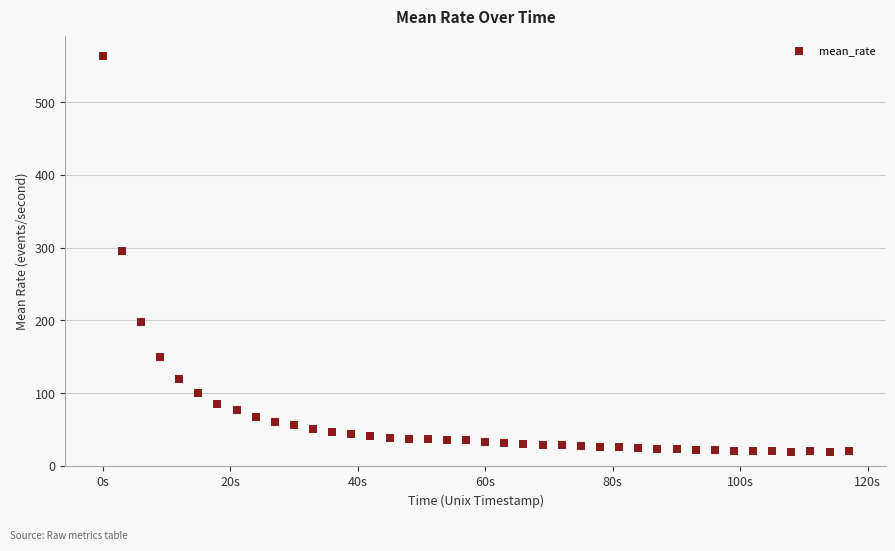

What is the range of X values (max minus min)?

117.0